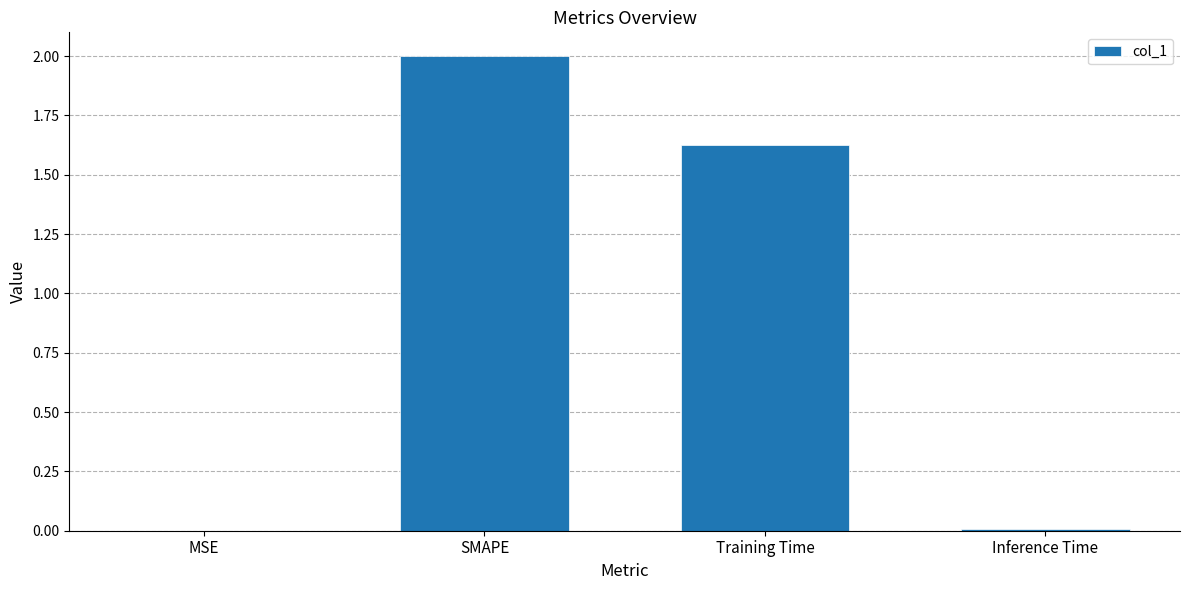

True or false: the data shows 0.0 at Inference Time.

True